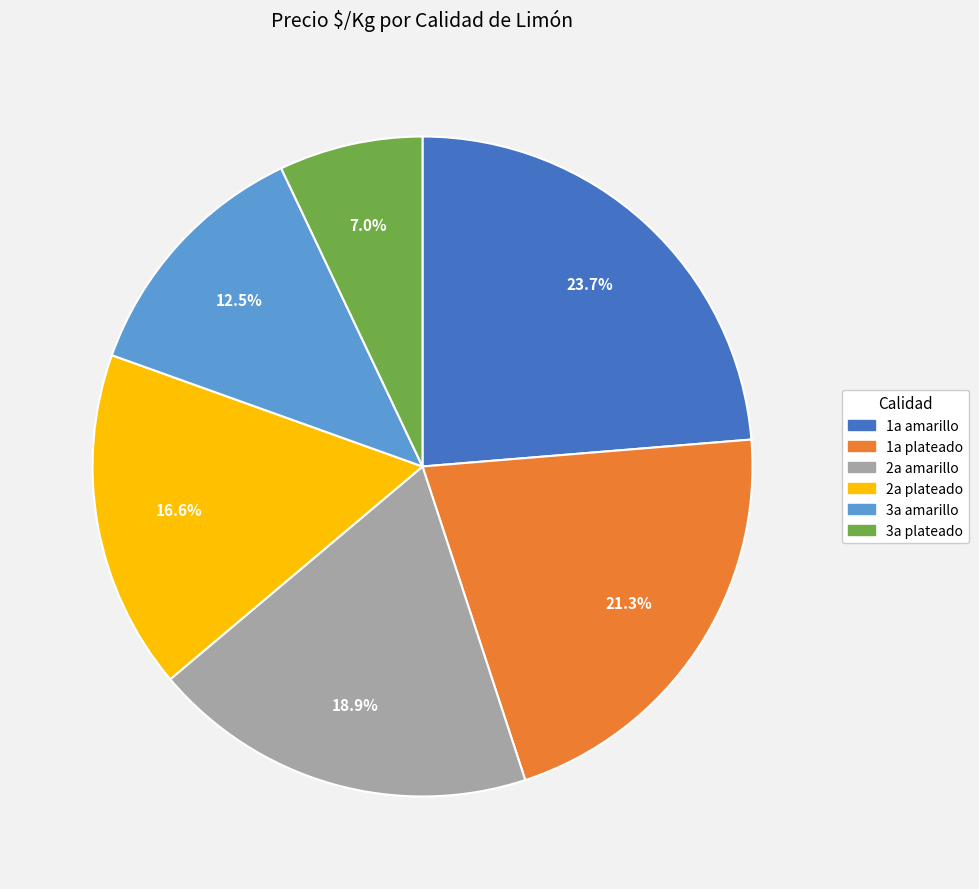

Which category has the biggest portion of the pie?

1a amarillo